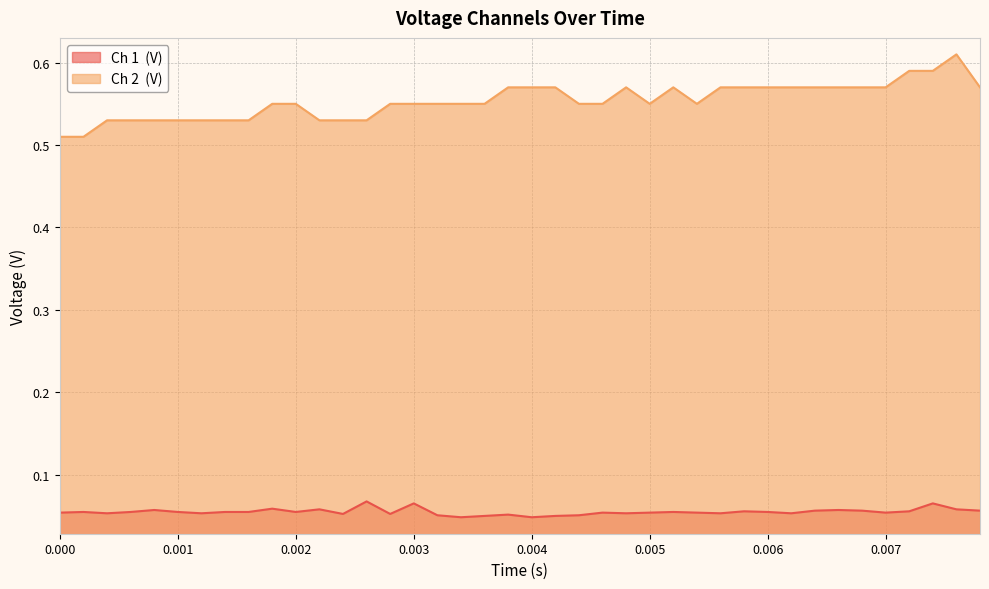

True or false: Ch 1  (V) and Ch 2  (V) intersect in this chart.

False